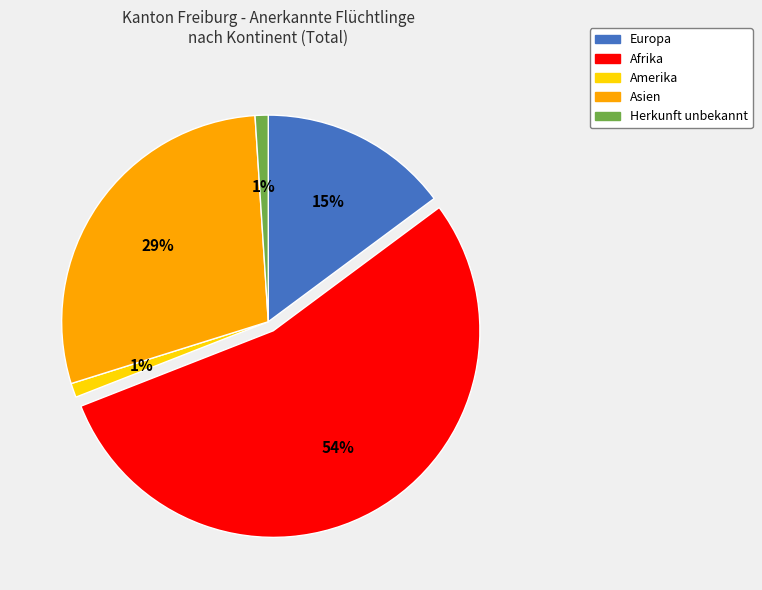

Is it true that Amerika is 15% of the pie?

False